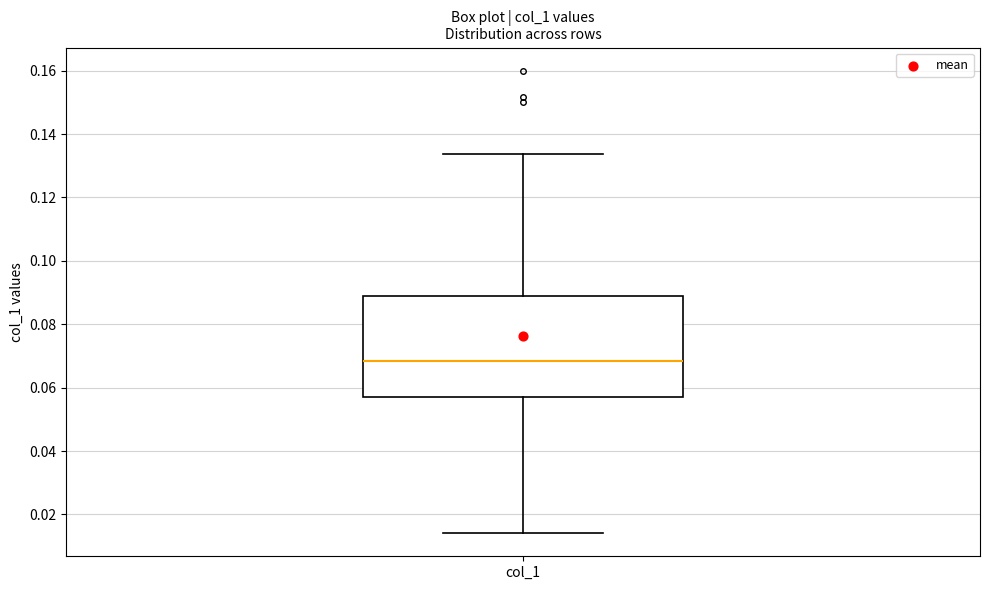

Read this box plot against the y-axis: the position of the median line, the range covered by the box, and the ends of both whiskers. The values are not printed on the chart, so give them approximately, as read against the axis.

median 0.068, box 0.058 to 0.090, whiskers 0.014 to 0.134